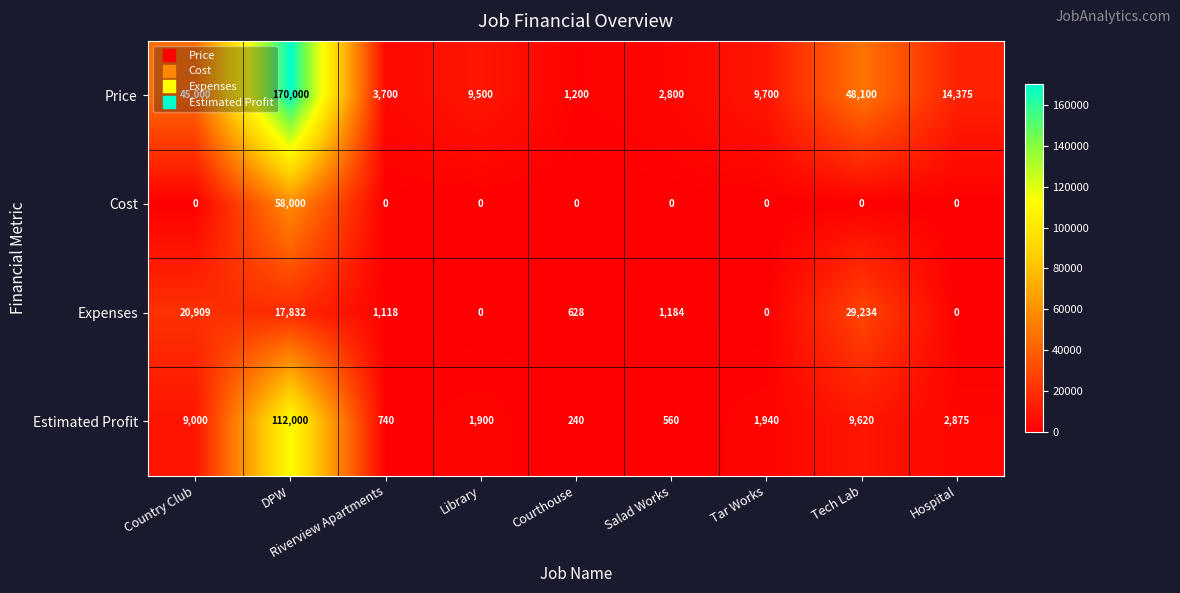

What is the maximum value shown in the chart?

170000